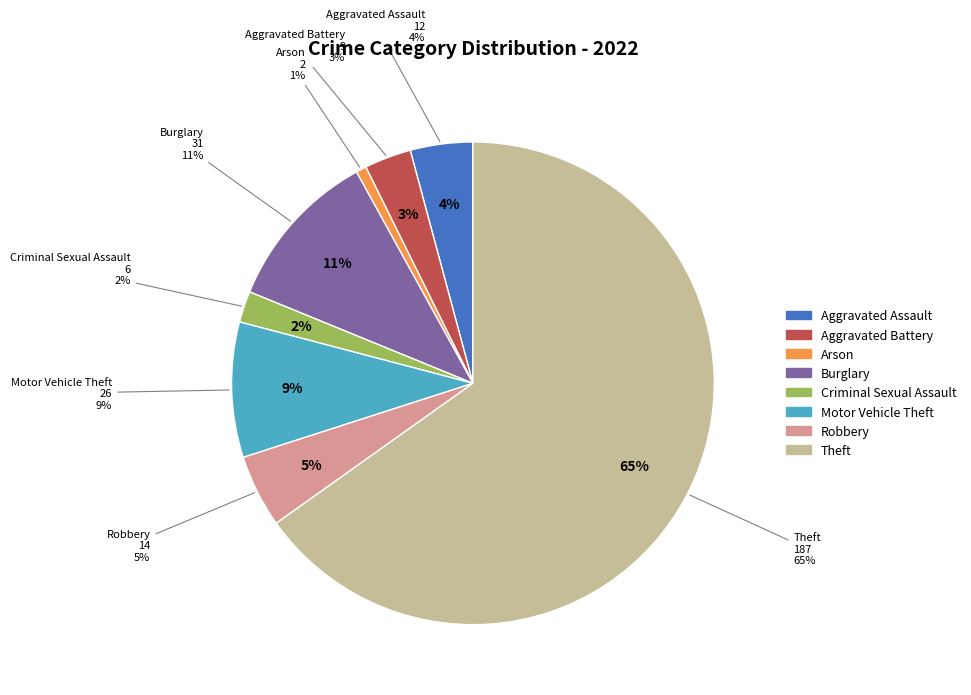

What is the change in value from Arson to Criminal Sexual Assault?

+4